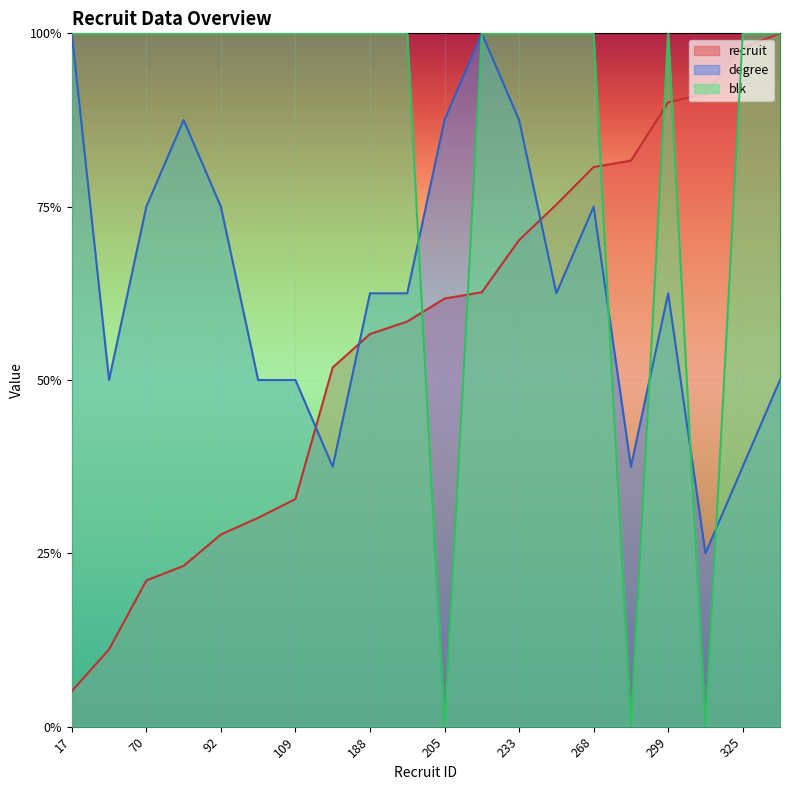

What are all the series names shown in the legend?

recruit, degree, blk